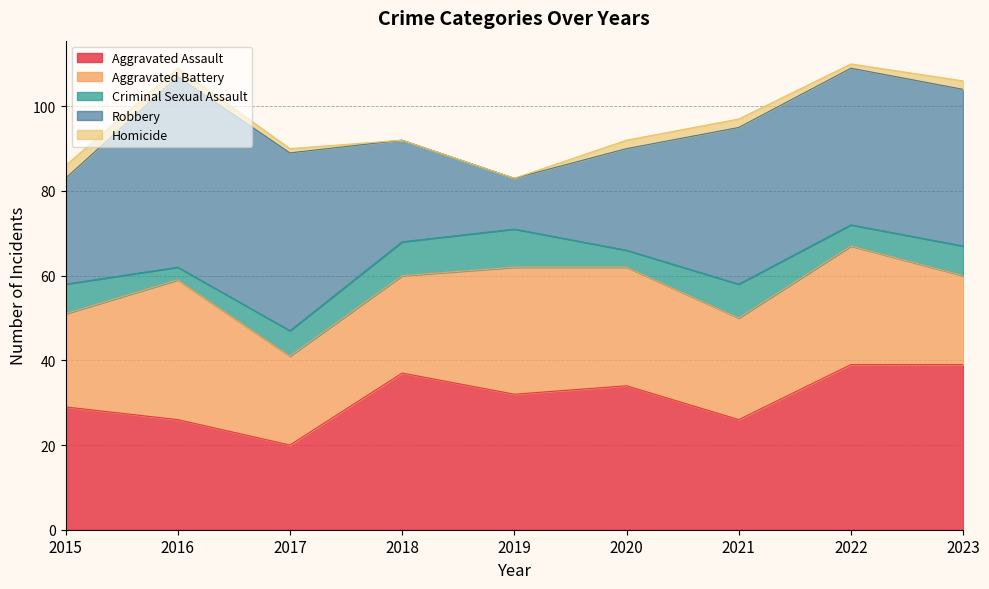

Does the chart have visible grid lines?

Yes